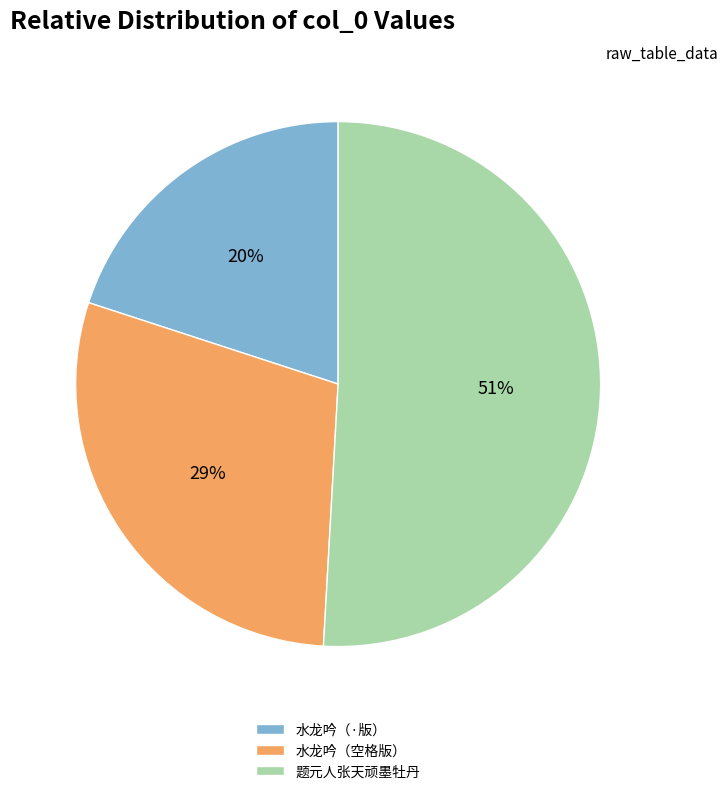

Which slice is the smallest?

水龙吟（·版）